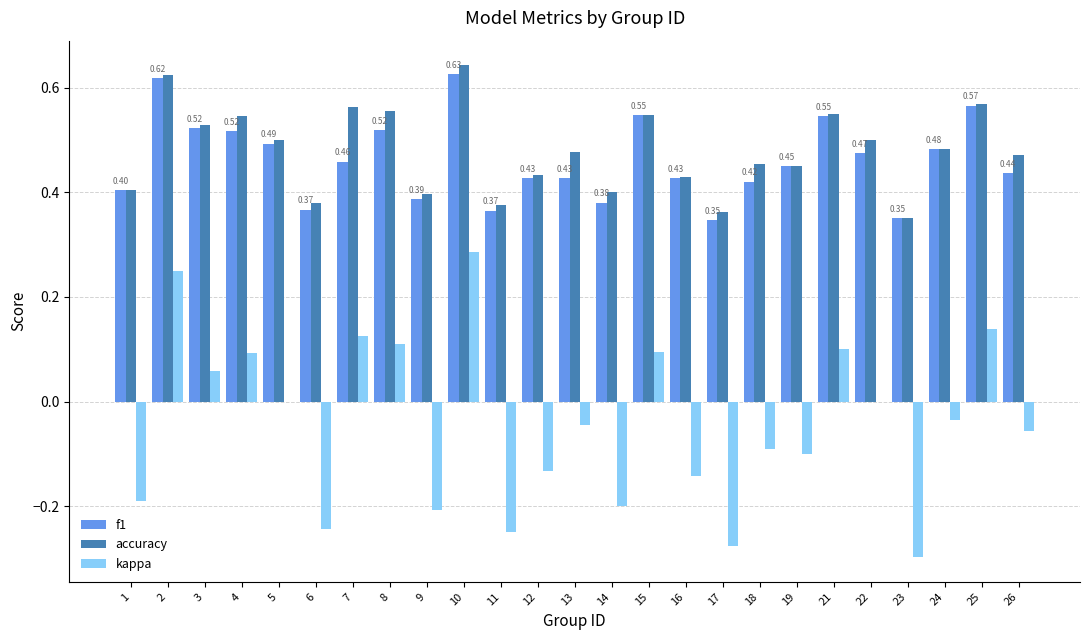

Does the chart contain stacked bars?

No